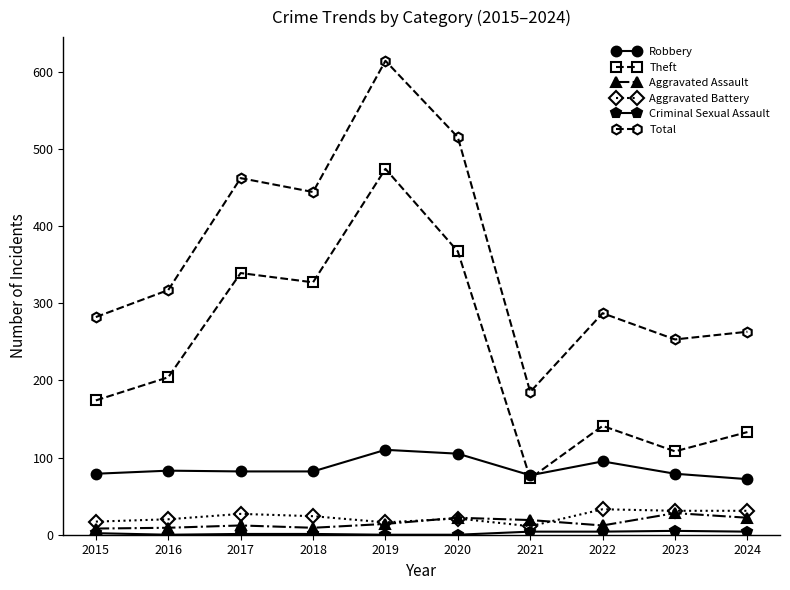

Is it true that Total equals 192 at 2016?

False